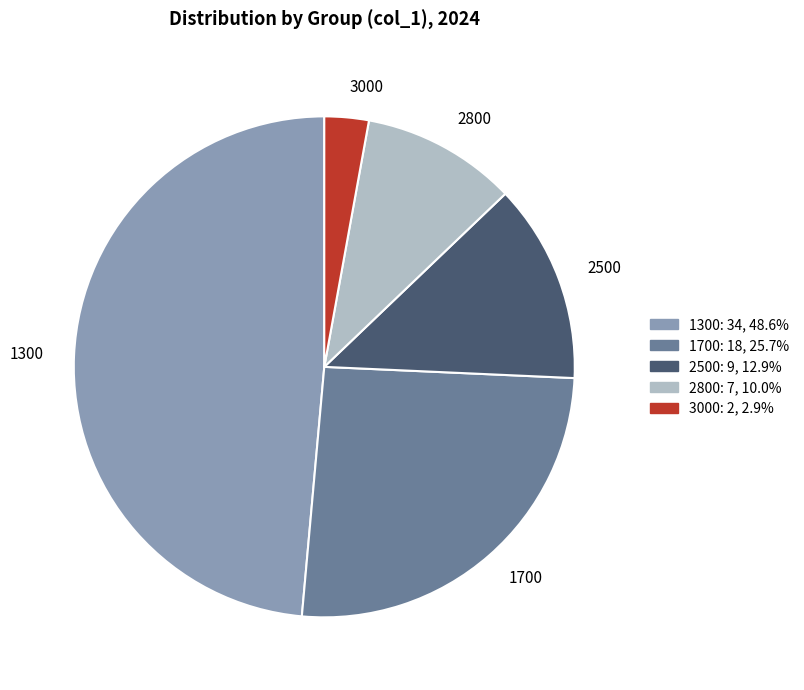

Combined, do 3000 and 2800 account for over 50%?

No